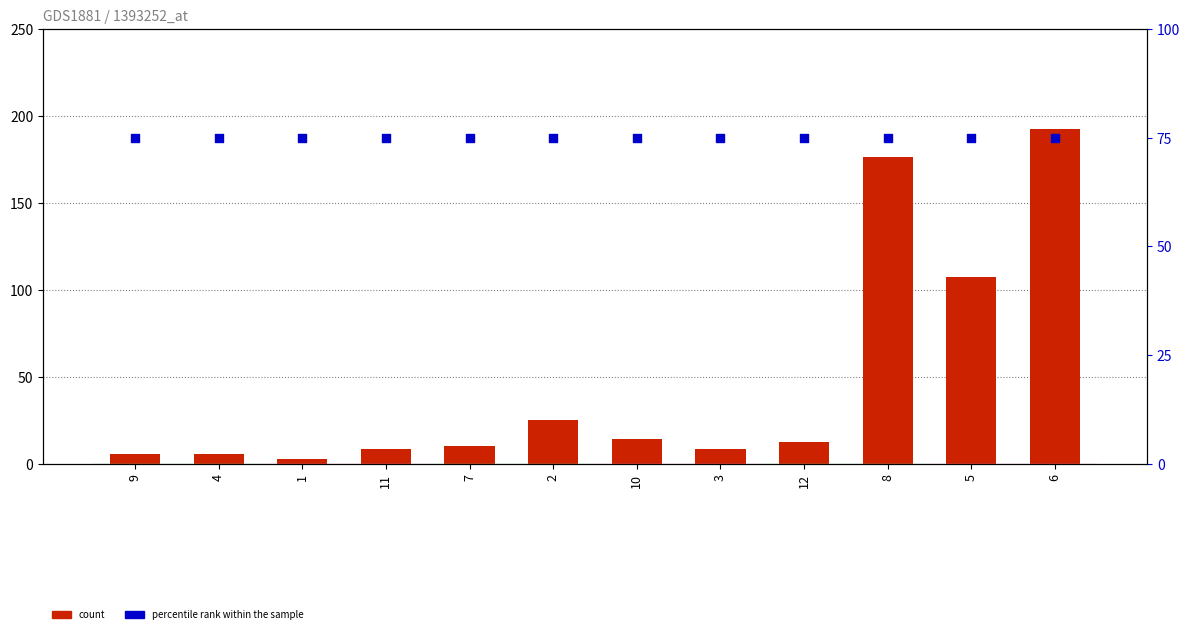

What are all the series names shown in the legend?

count, percentile rank within the sample